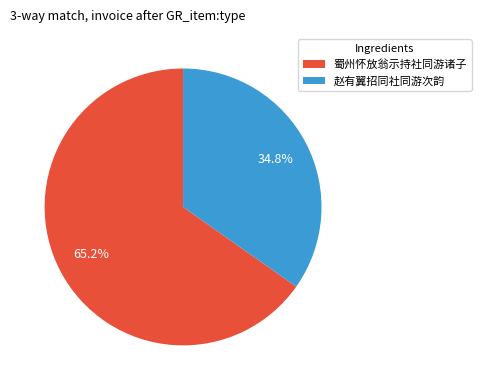

To the nearest percent, what is the average slice percentage?

50%